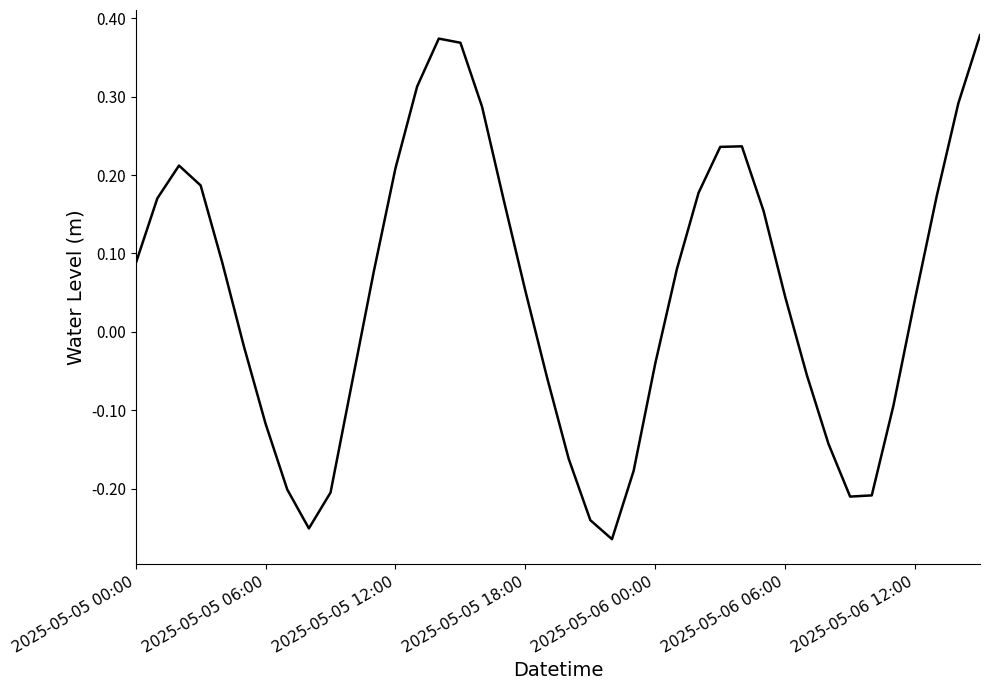

What is the difference between the maximum and minimum values?

0.6